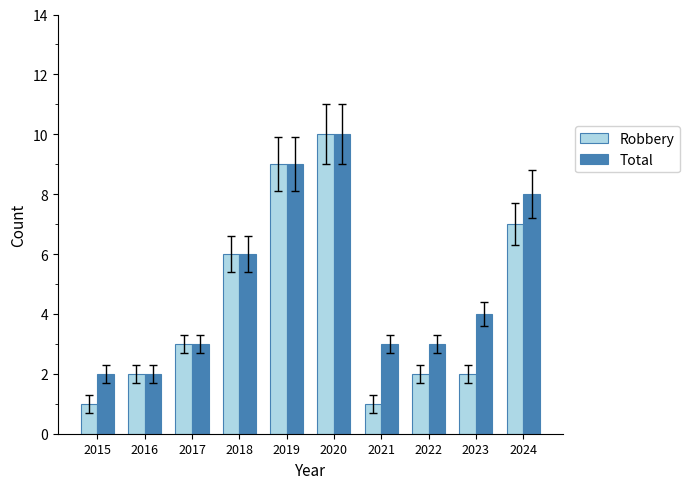

At how many categories does at least one series exceed 5?

4